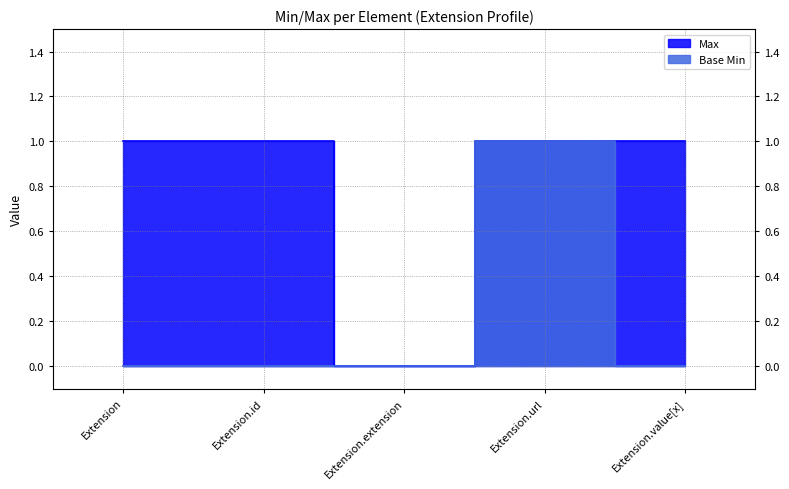

What is the total value across all series at Extension?

1